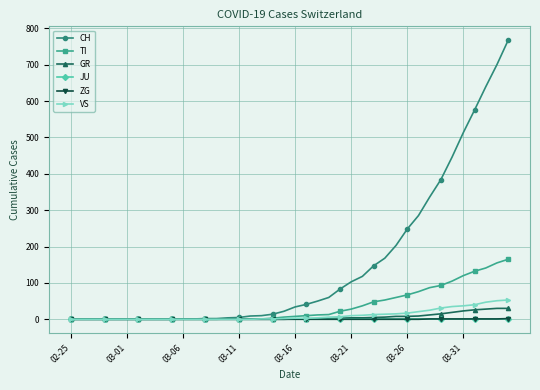

What is the greatest value displayed?

767